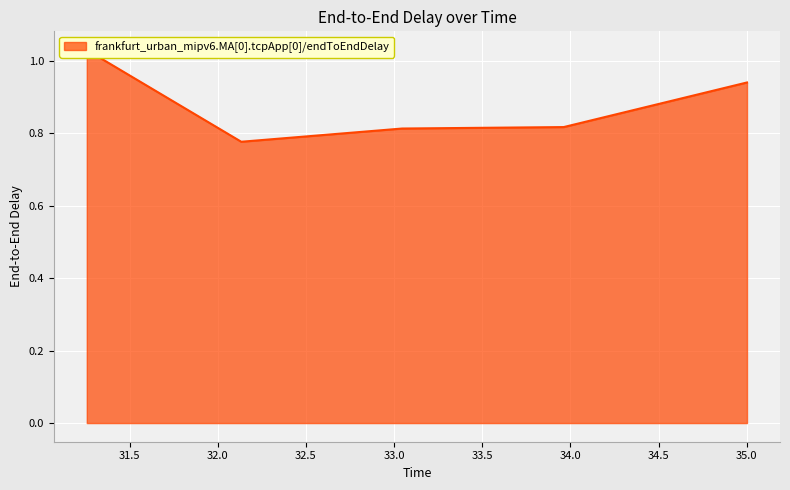

Count the values in the range 0 to 1.

4